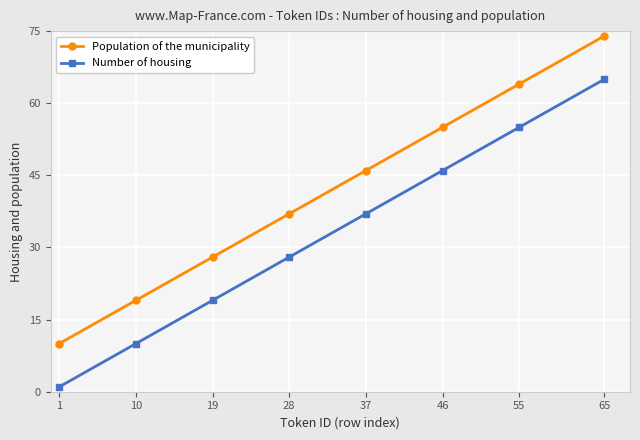

True or false: Number of housing and Population of the municipality intersect in this chart.

False